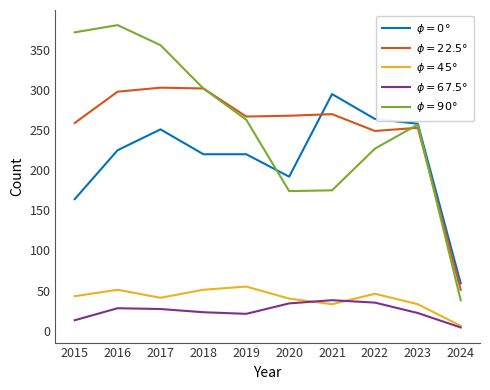

What is the sum of all $\phi=45°$ values?

399